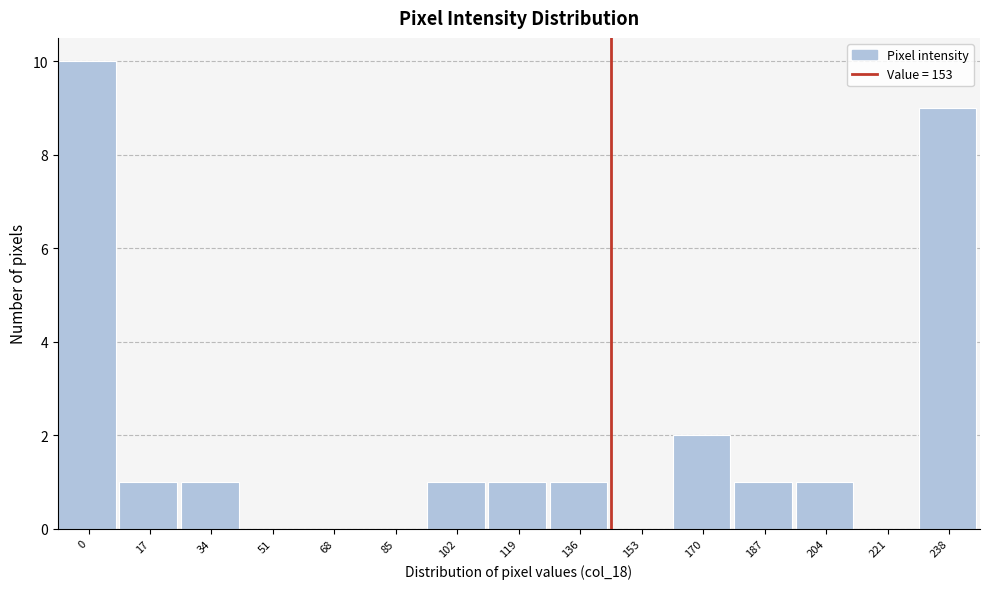

Reading right to left, transcribe all the data shown in this chart.

238=9	221=0	204=1	187=1	170=2	153=0	136=1	119=1	102=1	85=0	68=0	51=0	34=1	17=1	0=10